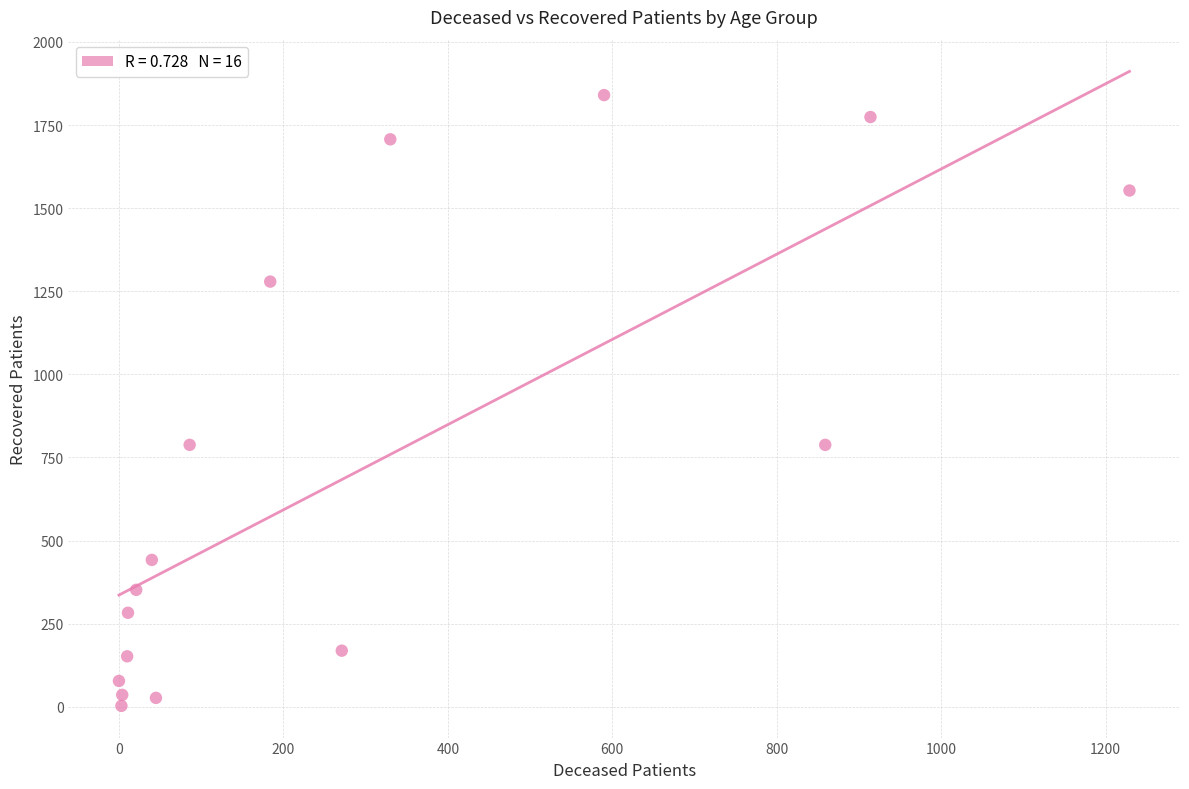

What is the range of X values (max minus min)?

1229